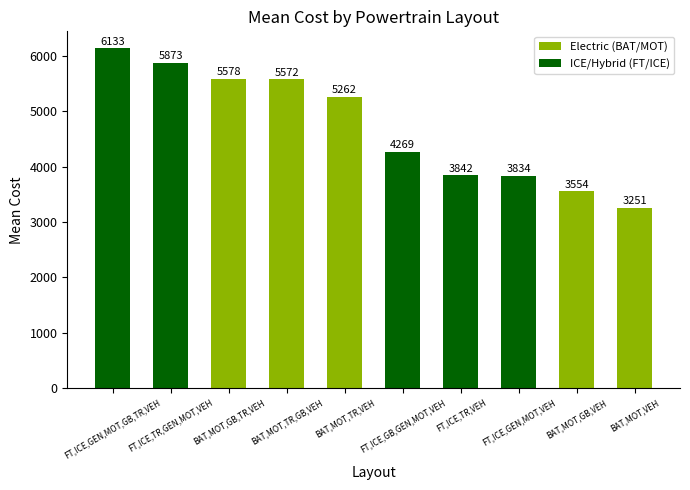

True or false: the data shows 3125.6 at BAT,MOT,TR,GB,VEH.

False